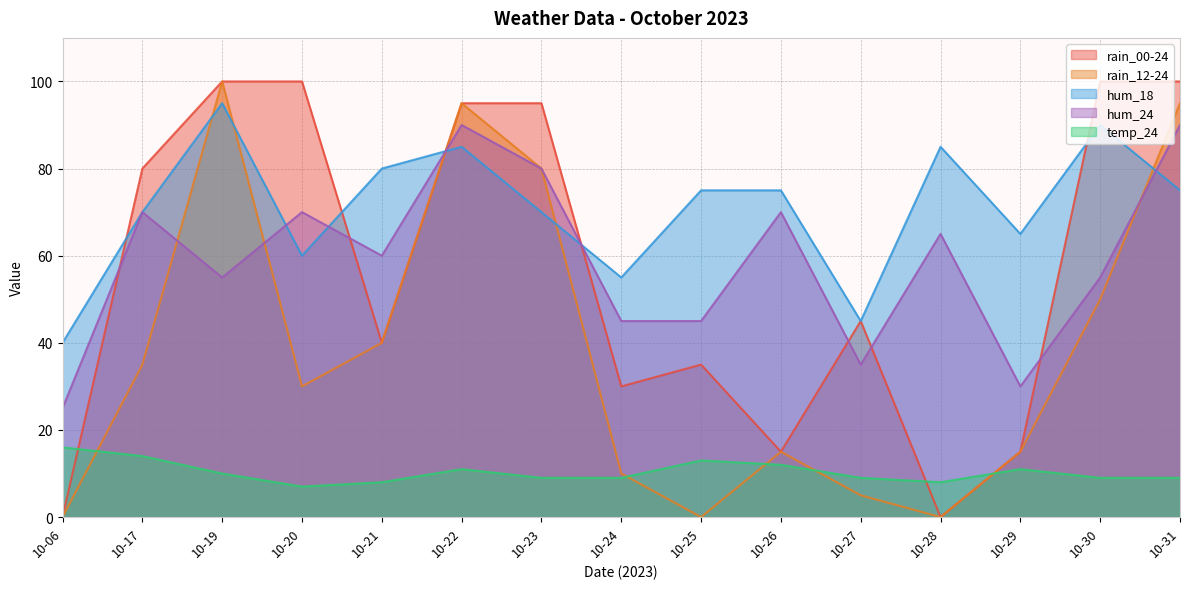

Does the chart have visible grid lines?

Yes